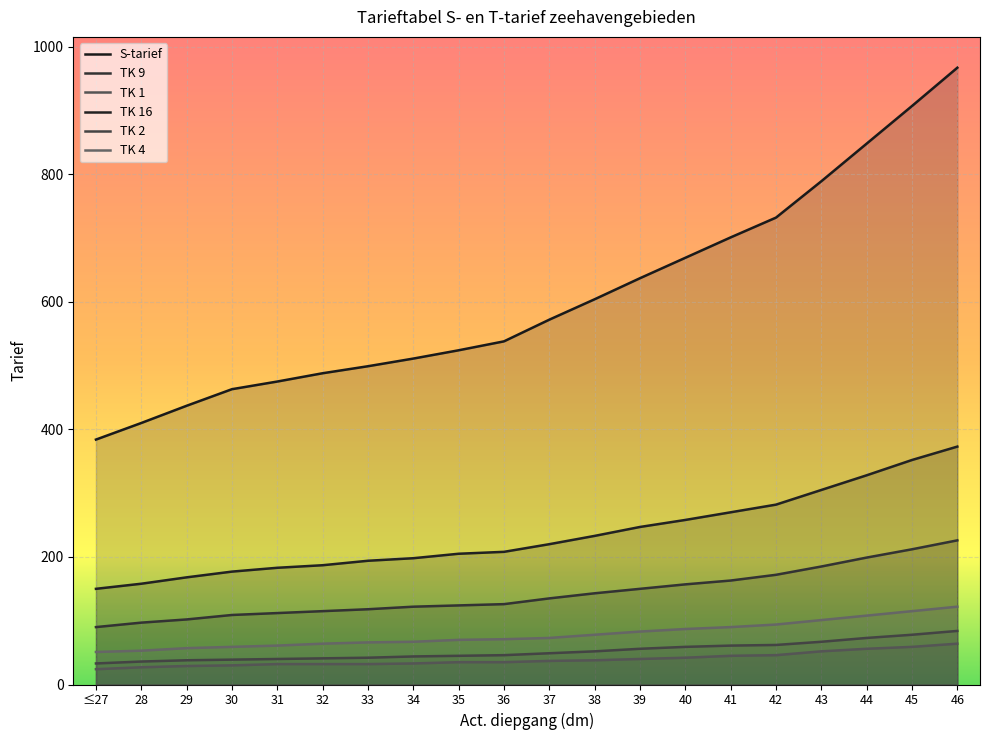

The TK 2 series shows 49 at 37. True or false?

True